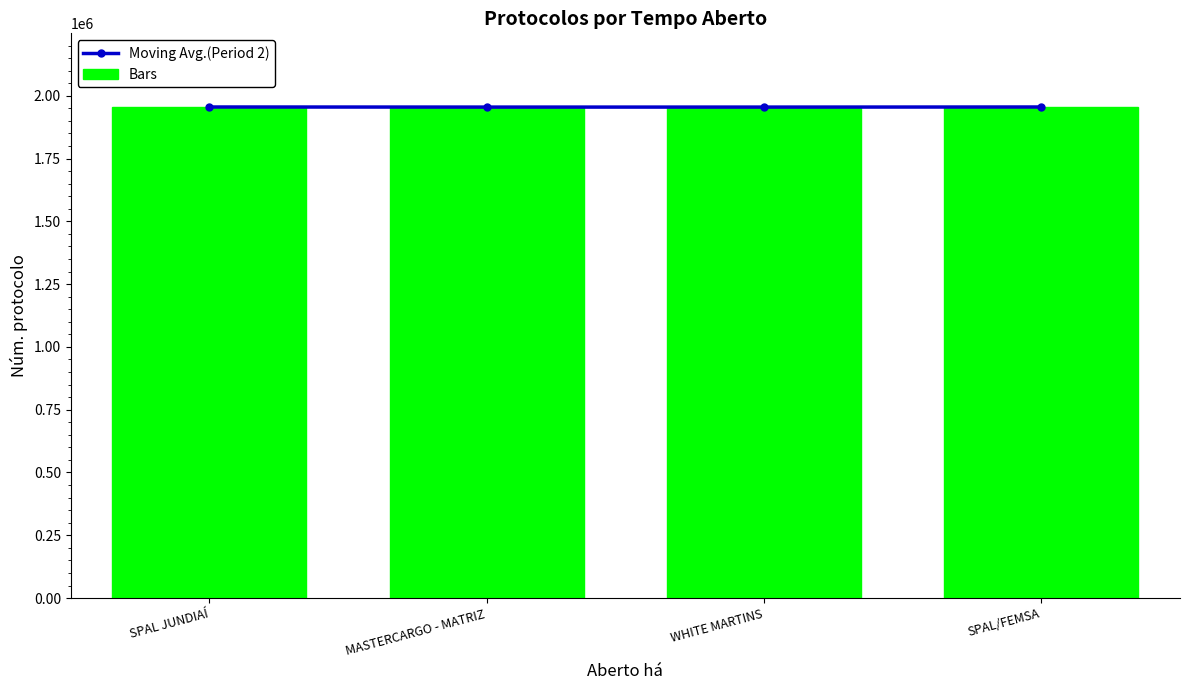

Which series has the widest spread of values?

Bars